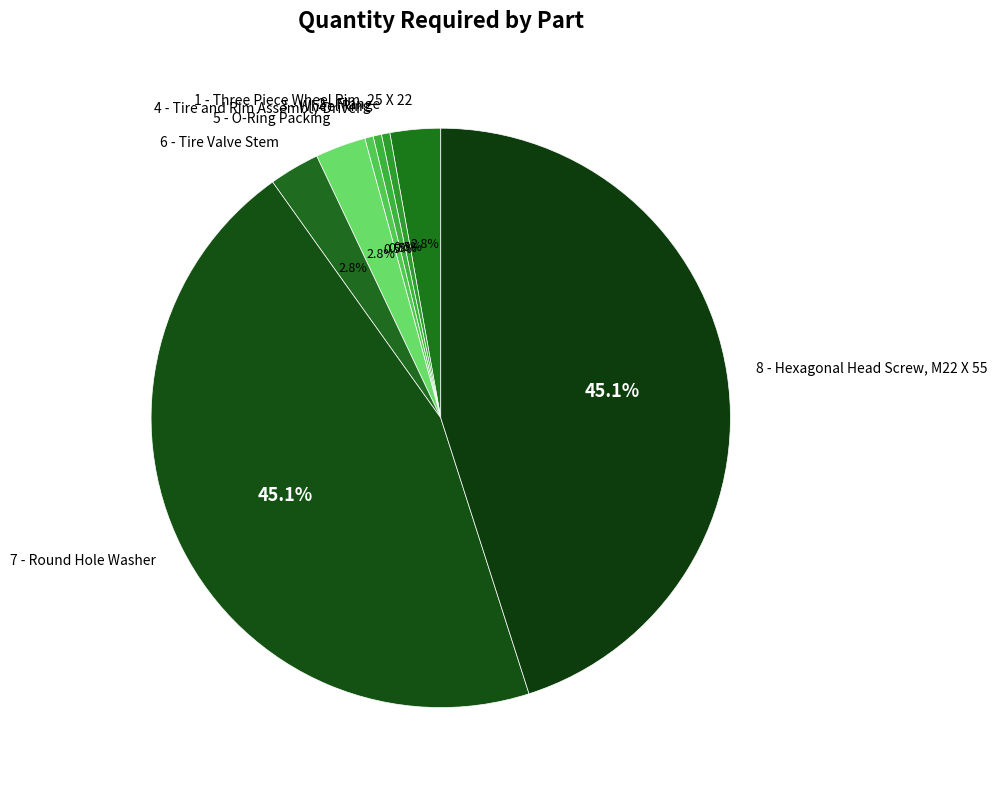

To the nearest percent, what percentage of the pie is 1 - Three Piece Wheel Rim, 25 X 22?

3%